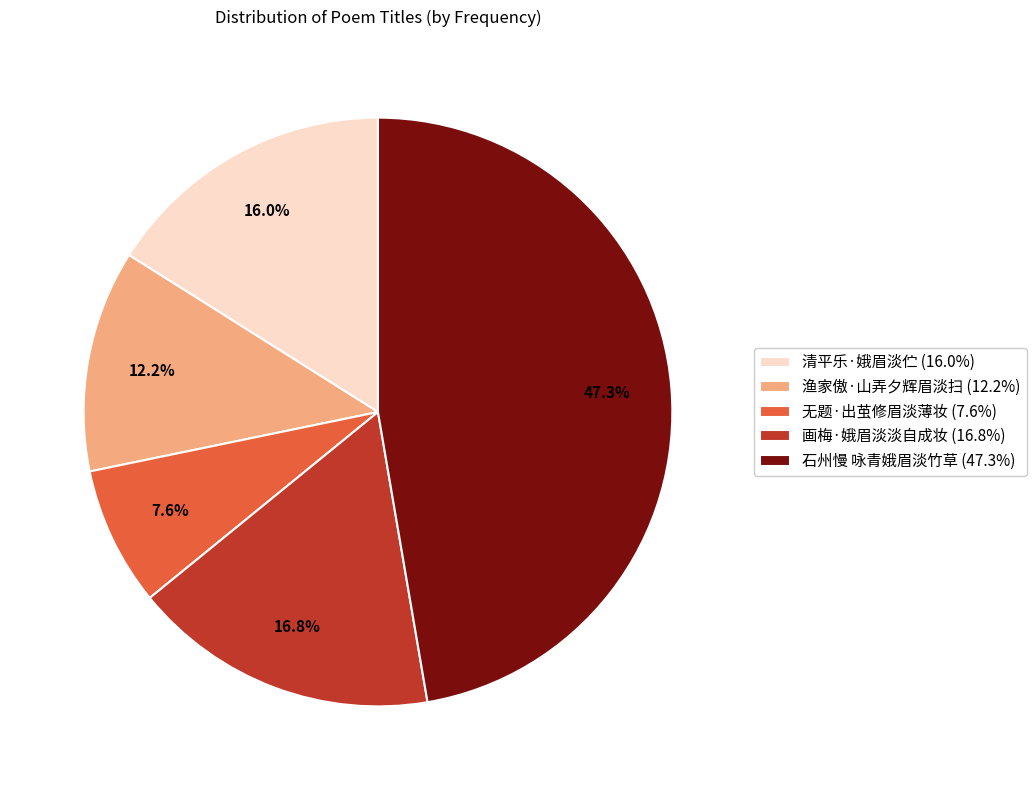

To the nearest percent, what percentage of the pie is 无题·出茧修眉淡薄妆?

8%